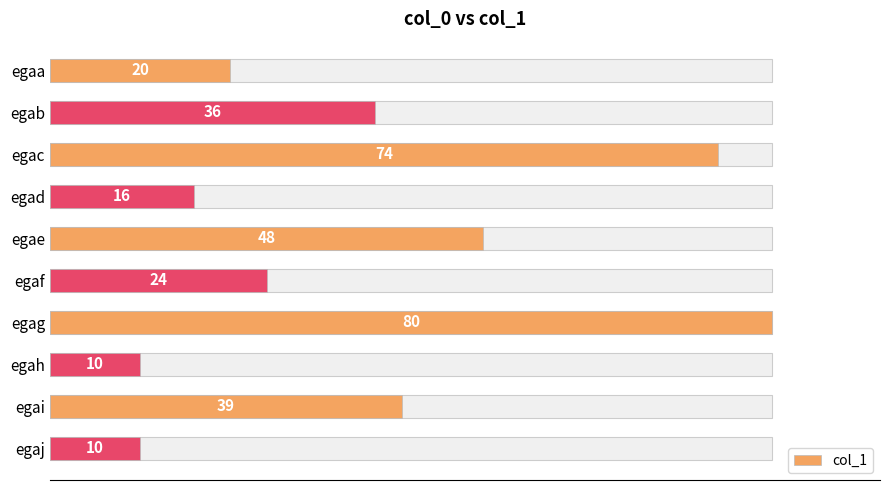

What is the average value?

36